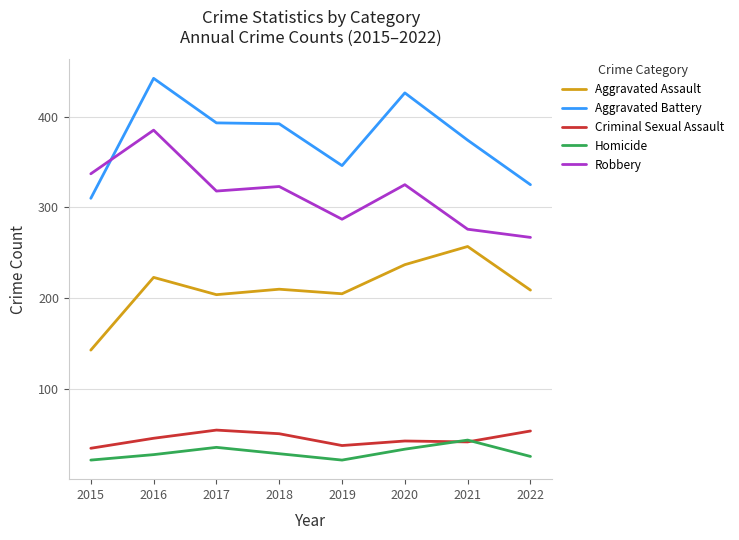

What is the average value of the Robbery series?

315